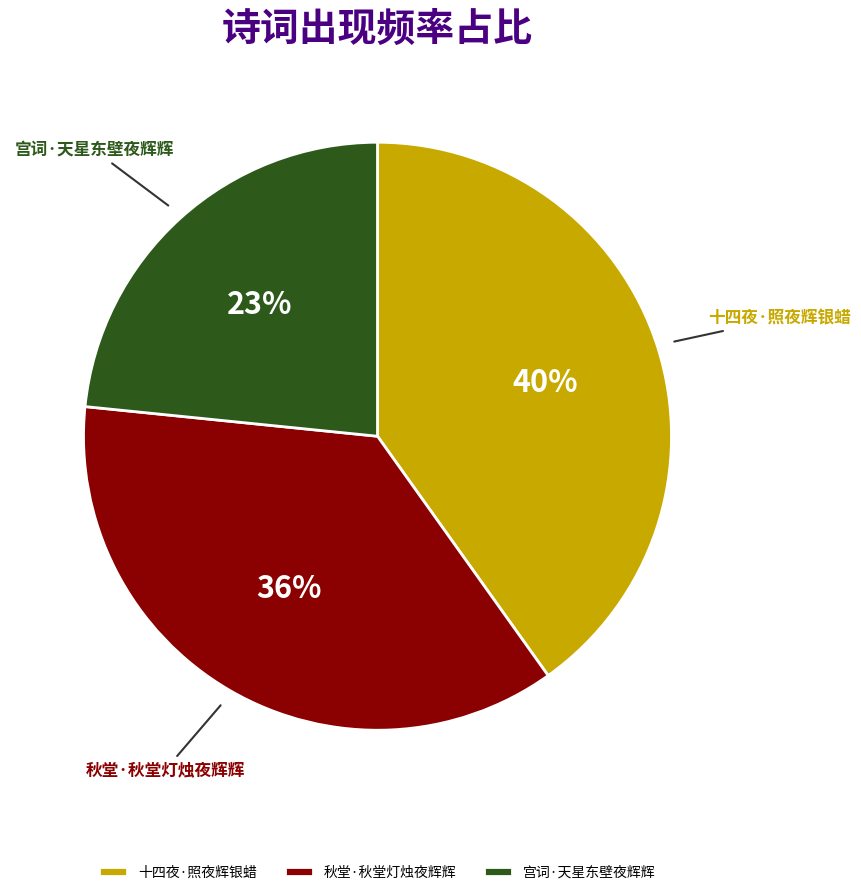

To the nearest percent, what portion does 宫词·天星东壁夜辉辉 represent?

23%